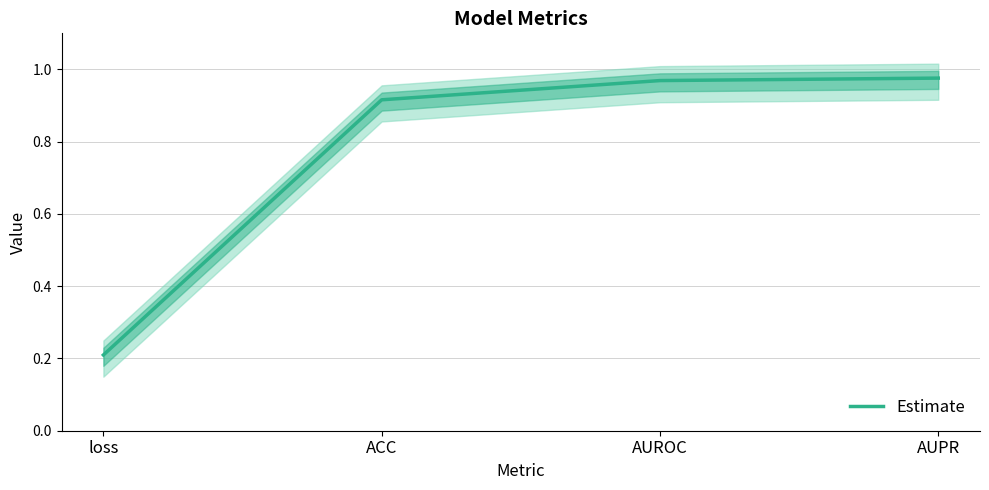

How many distinct data groups are displayed?

1